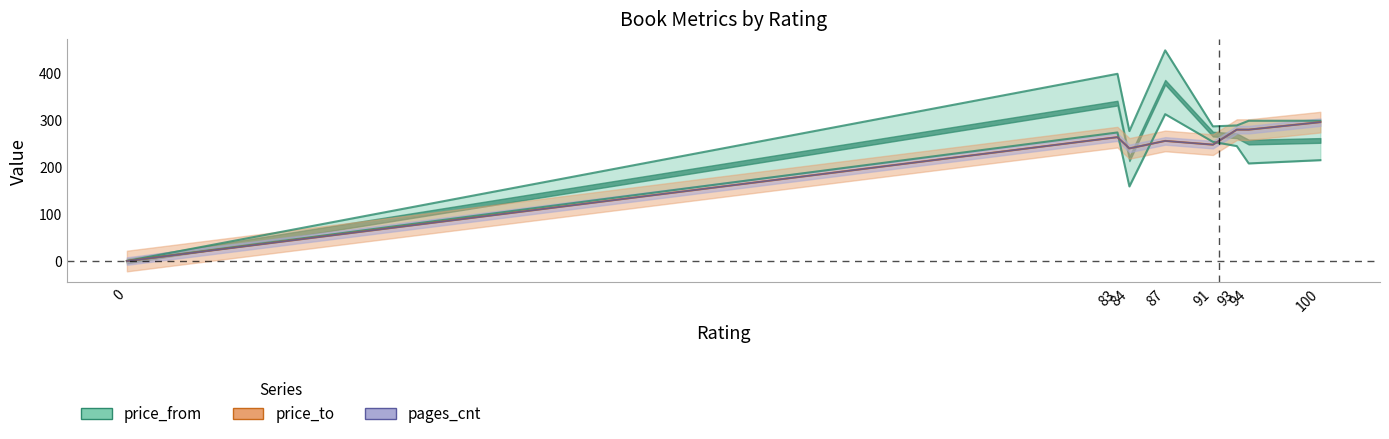

What is the value of the pages_cnt point at the 4th from the left?

256